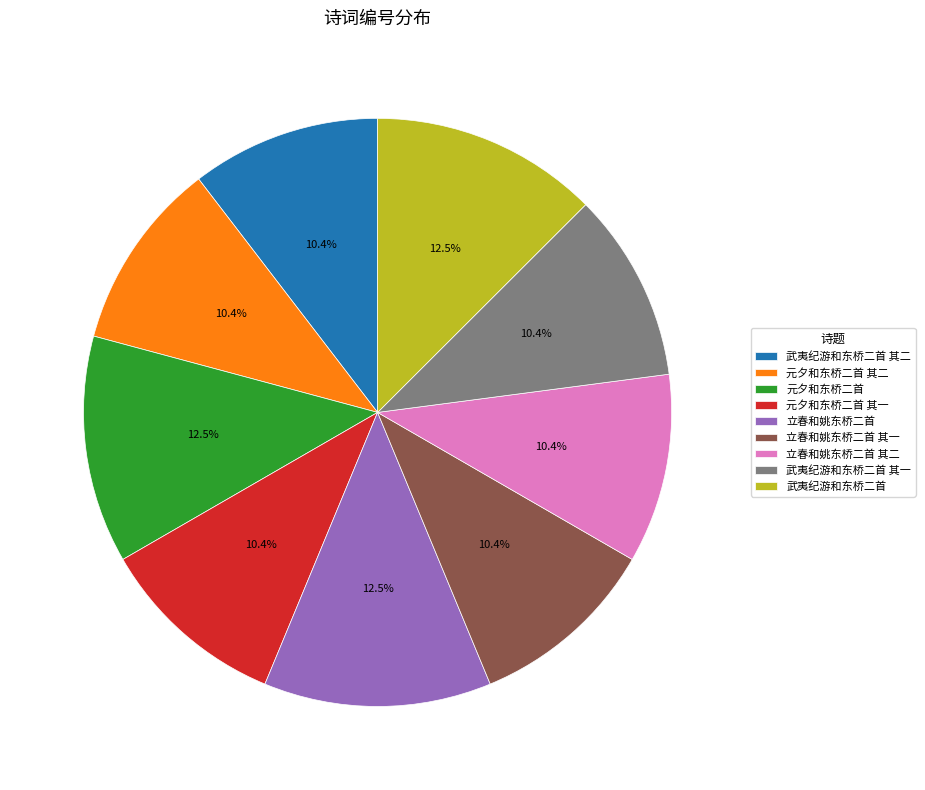

Approximately how many times larger is the value at 元夕和东桥二首 其二 compared to 元夕和东桥二首 其一?

1.0